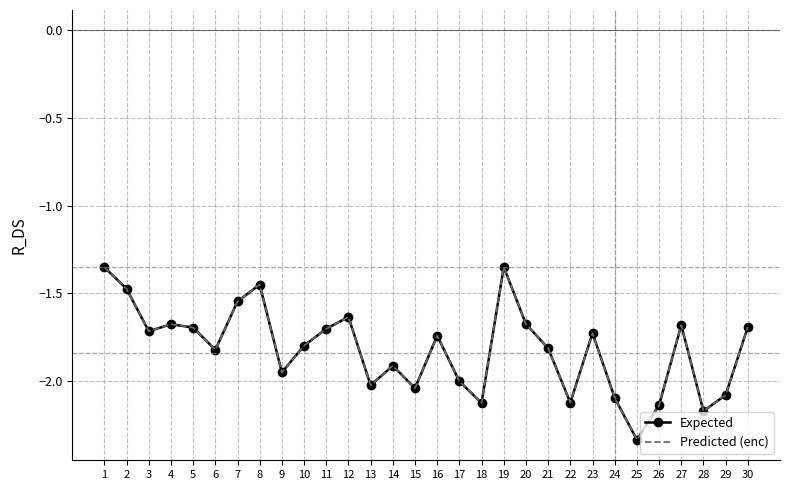

The Predicted (enc) series shows -2.9 at 26. True or false?

False